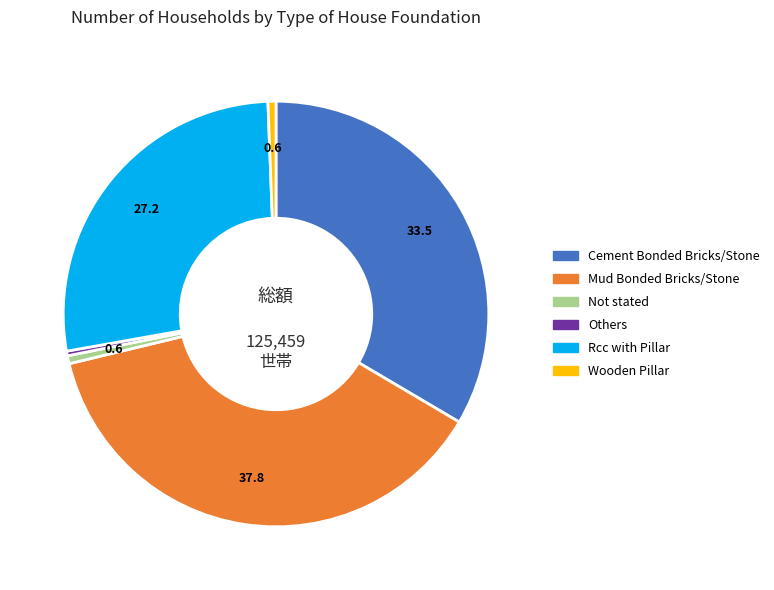

Which has a higher value, Mud Bonded Bricks/Stone or Rcc with Pillar?

Mud Bonded Bricks/Stone